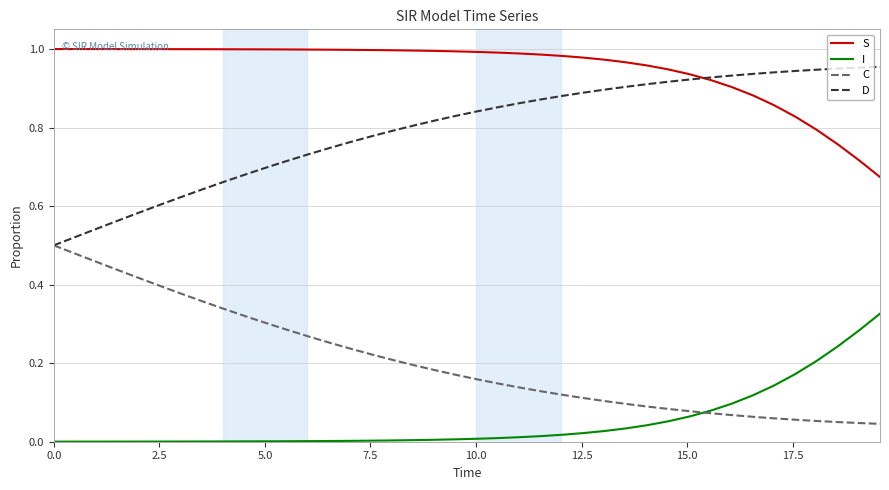

True or false: D and I cross at least once.

False